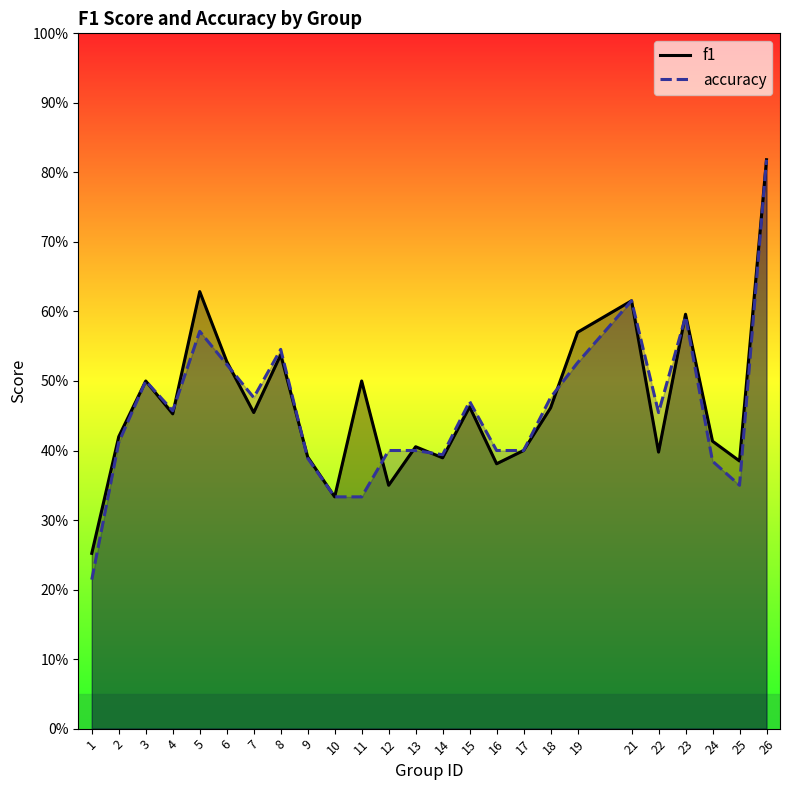

What are all the series names shown in the legend?

f1, accuracy